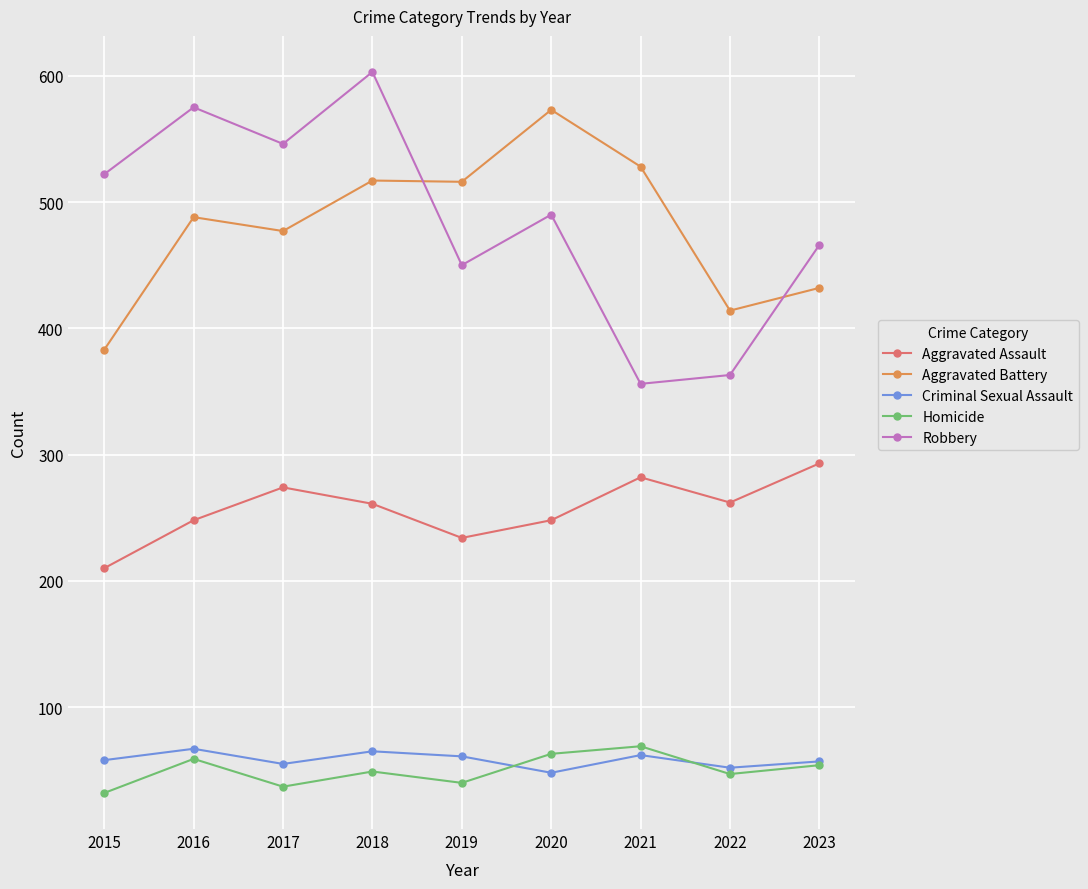

What is the lowest value of the Aggravated Battery series?

383